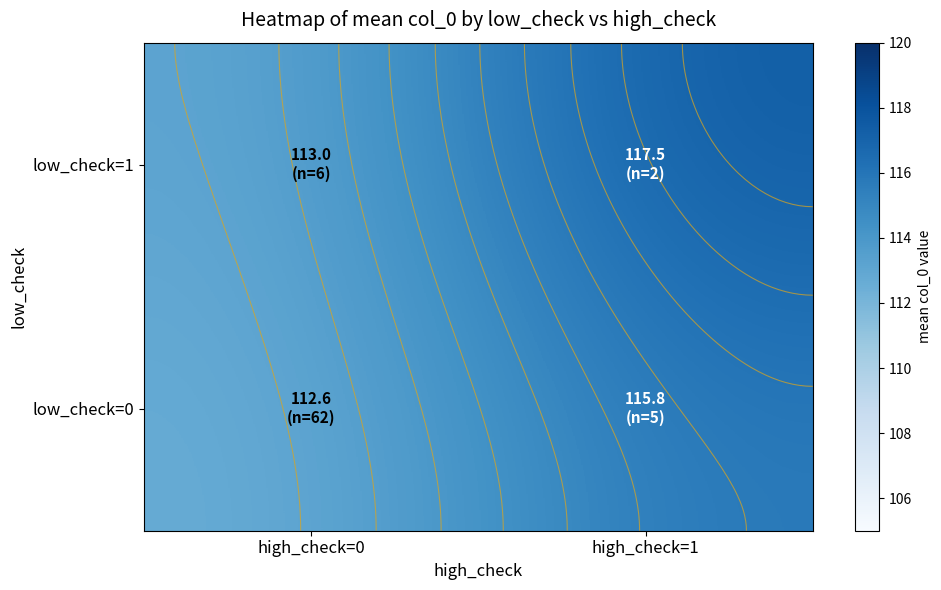

How many data points in low_check=1 are above 117?

1